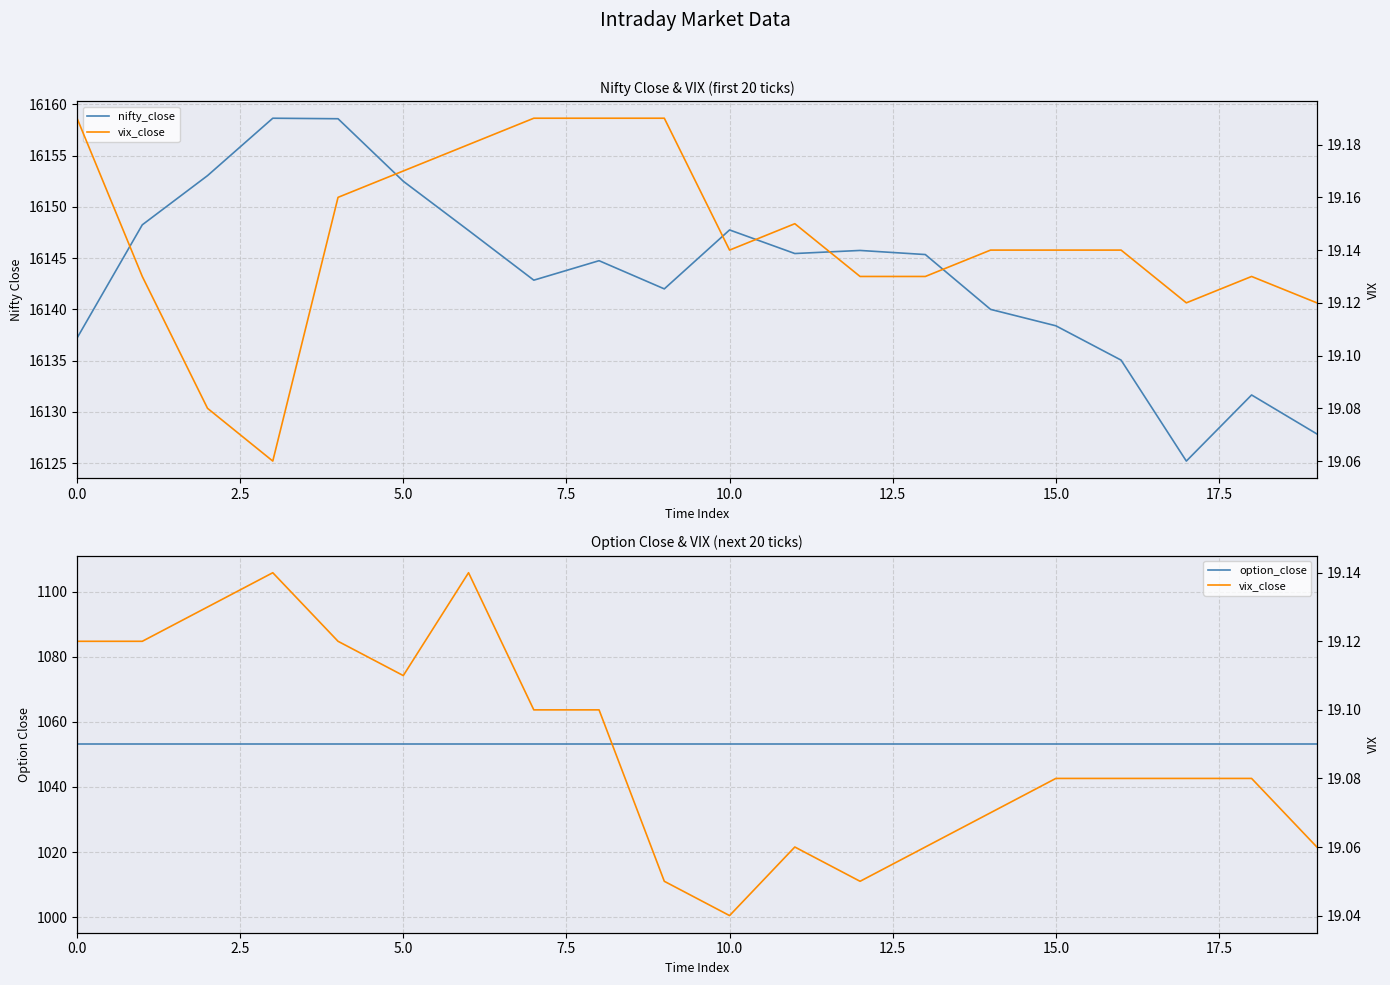

The vix_close series shows 19.1 at 10.0. True or false?

True